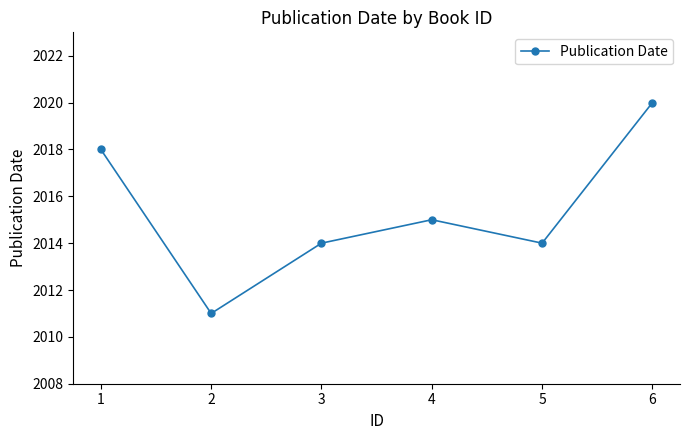

Read the value at 3.

2014